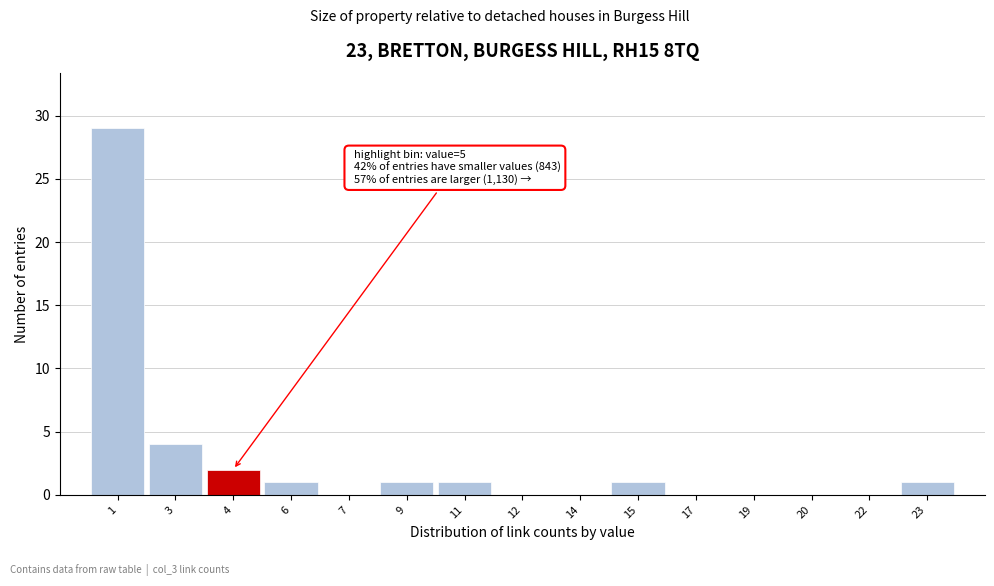

Reading left to right, what are all the values shown in this chart?

1=29	3=4	4=2	6=1	7=0	9=1	11=1	12=0	14=0	15=1	17=0	19=0	20=0	22=0	23=1